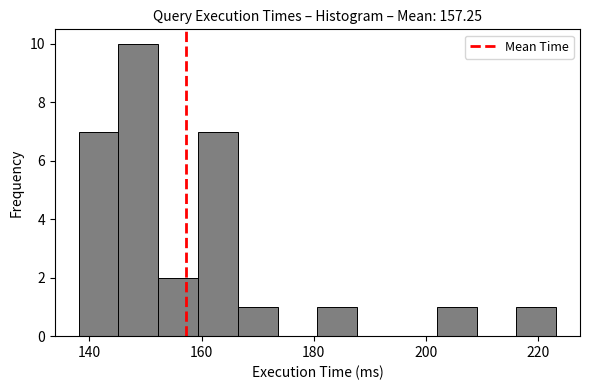

Read against the x-axis, roughly where is the centre of the tallest bar?

148